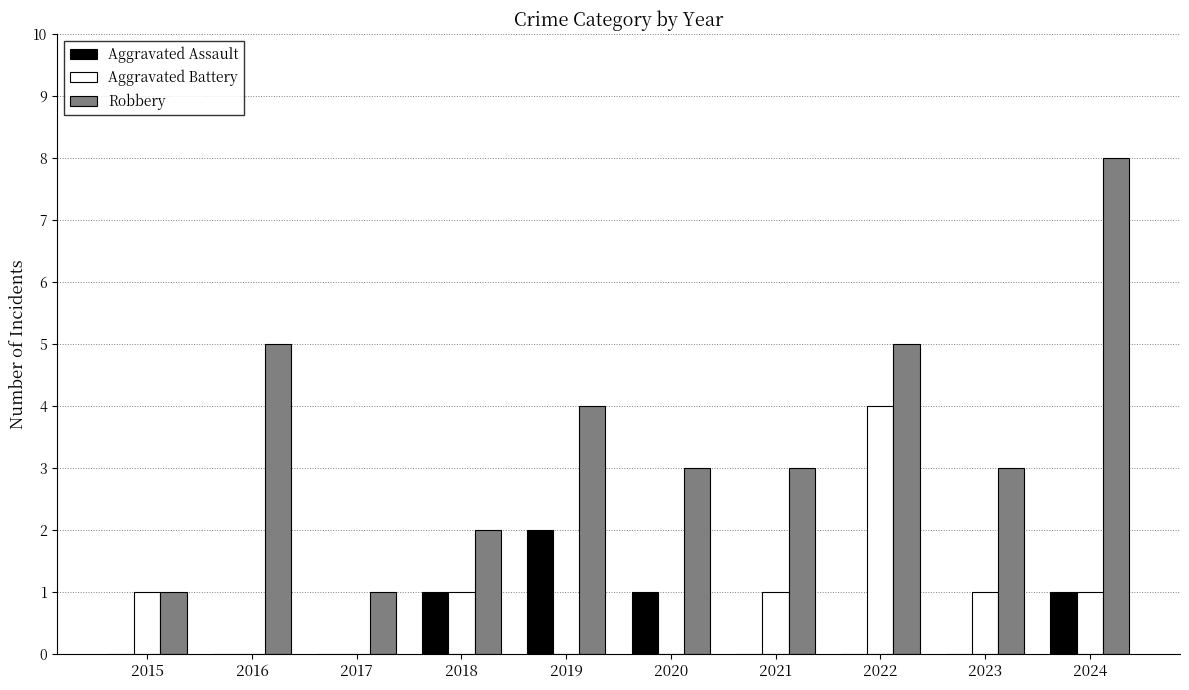

What is the maximum value for Aggravated Assault?

2